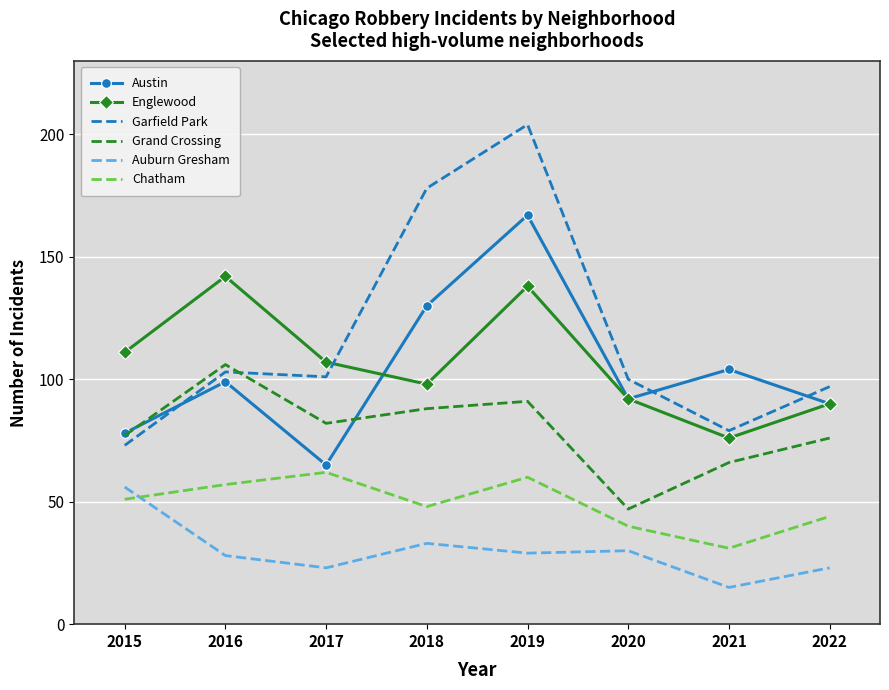

What is the difference between the maximum and minimum values in the Auburn Gresham series?

41